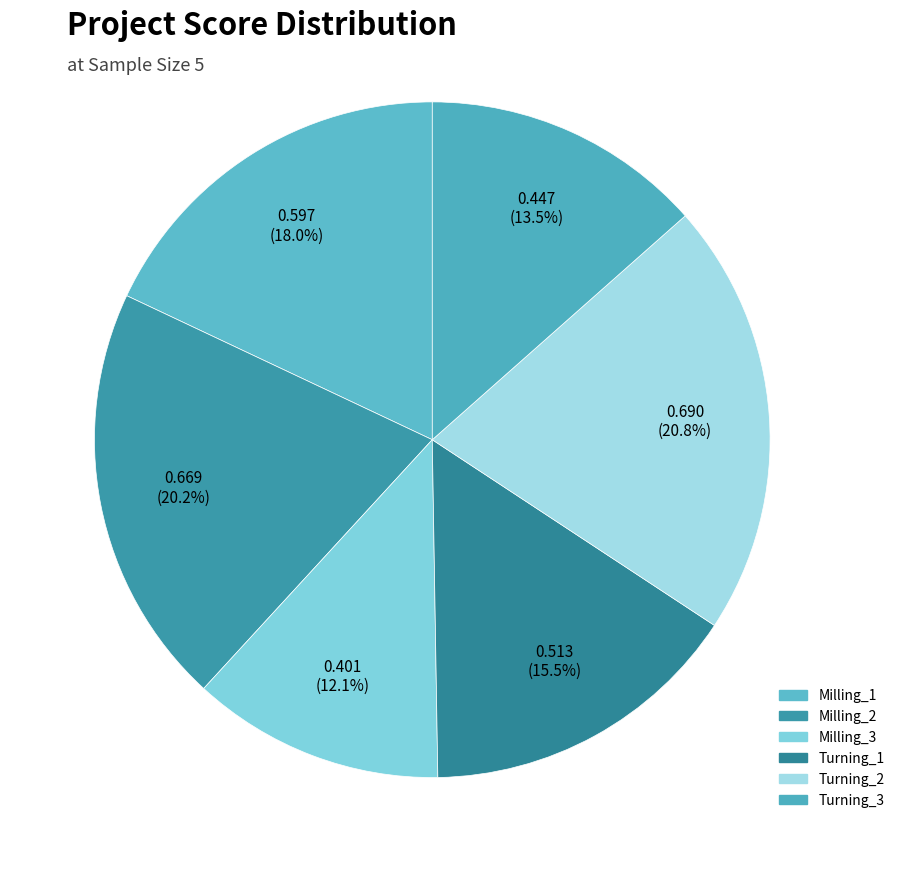

How many segments does this pie chart have?

6